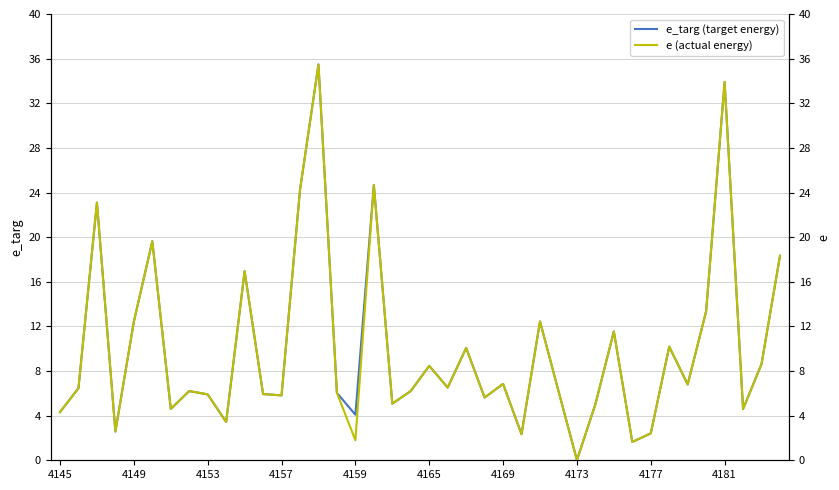

Which series has the largest total across all categories?

e_targ